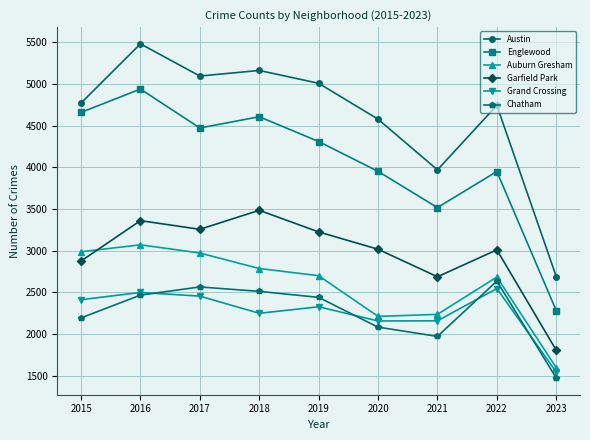

Where is the first local minimum for Chatham?

2021